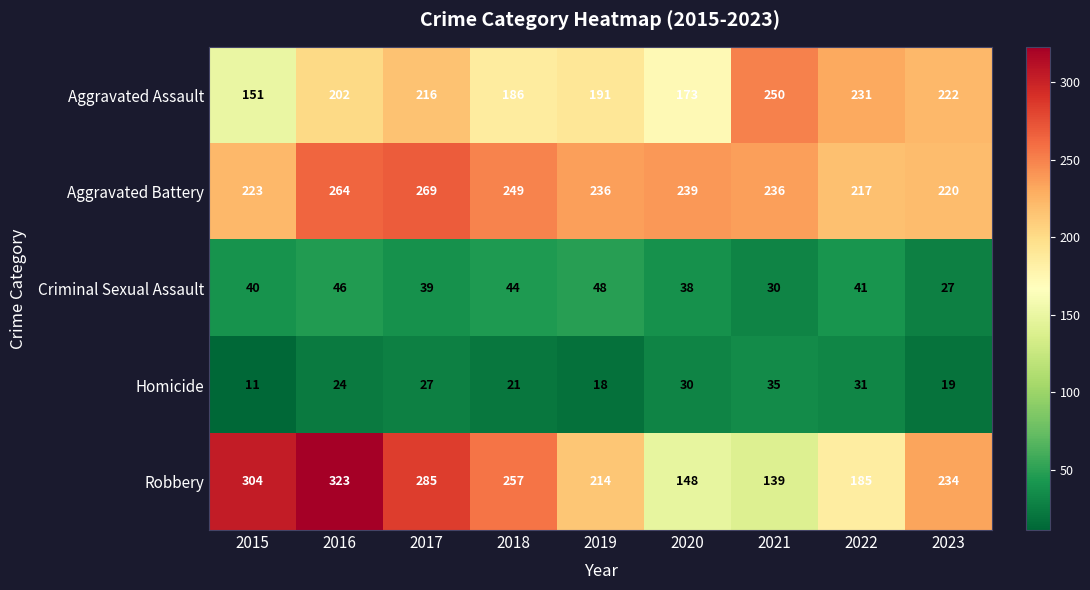

What is the difference between the maximum and minimum values in the Homicide series?

24